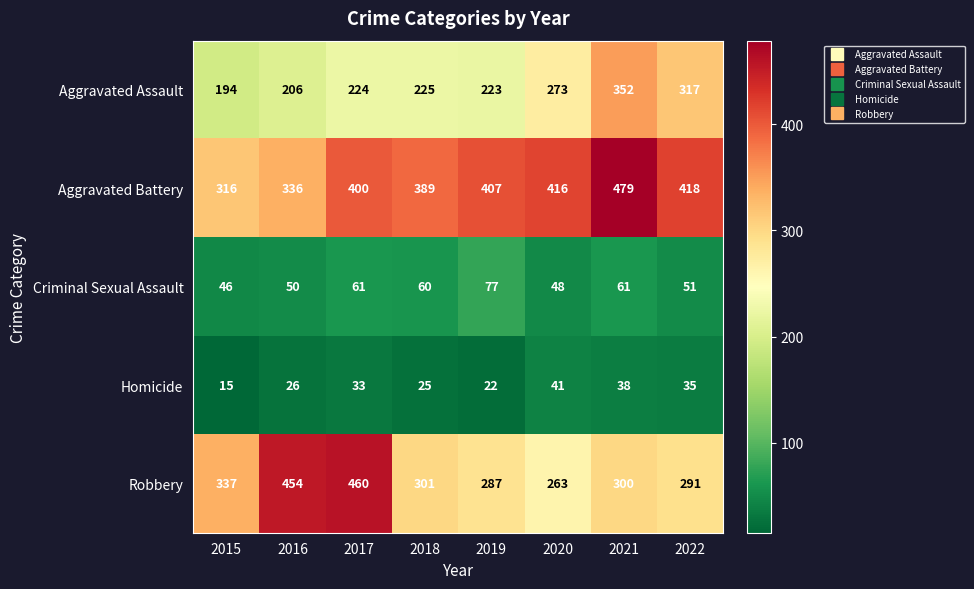

Rank the categories by Homicide value from lowest to highest.

2015, 2019, 2018, 2016, 2017, 2022, 2021, 2020